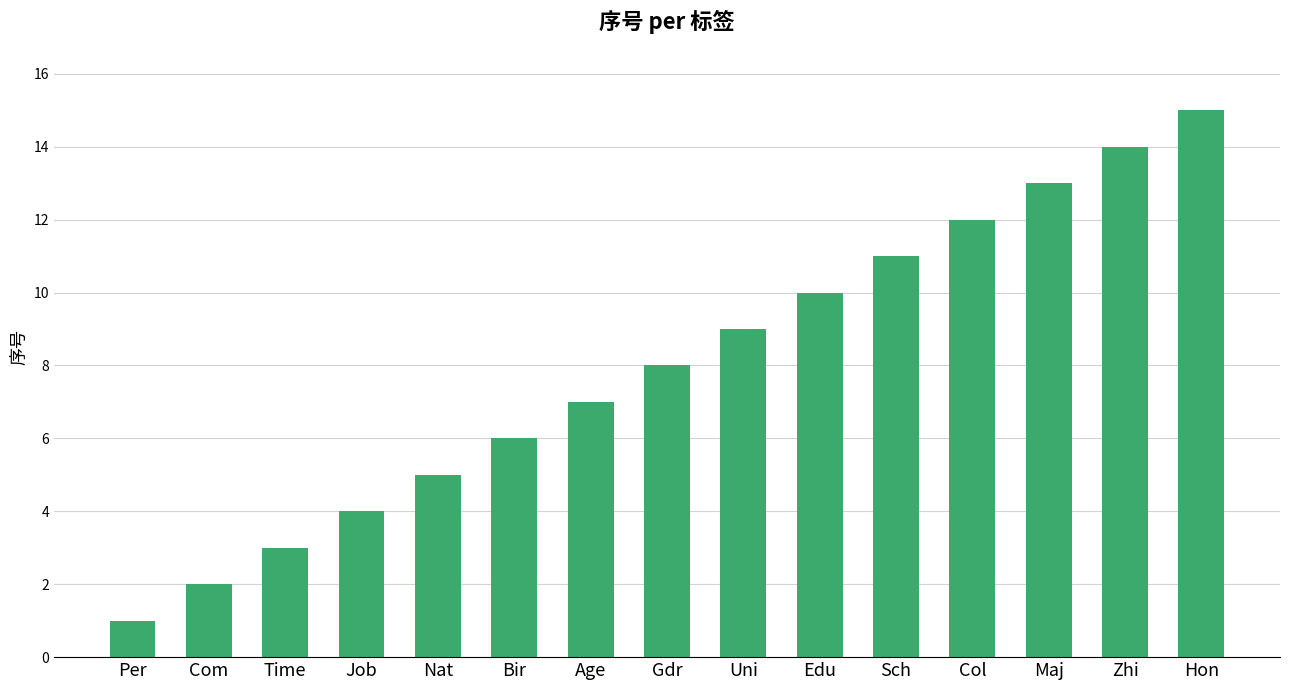

Rank the categories by value from lowest to highest.

Per, Com, Time, Job, Nat, Bir, Age, Gdr, Uni, Edu, Sch, Col, Maj, Zhi, Hon